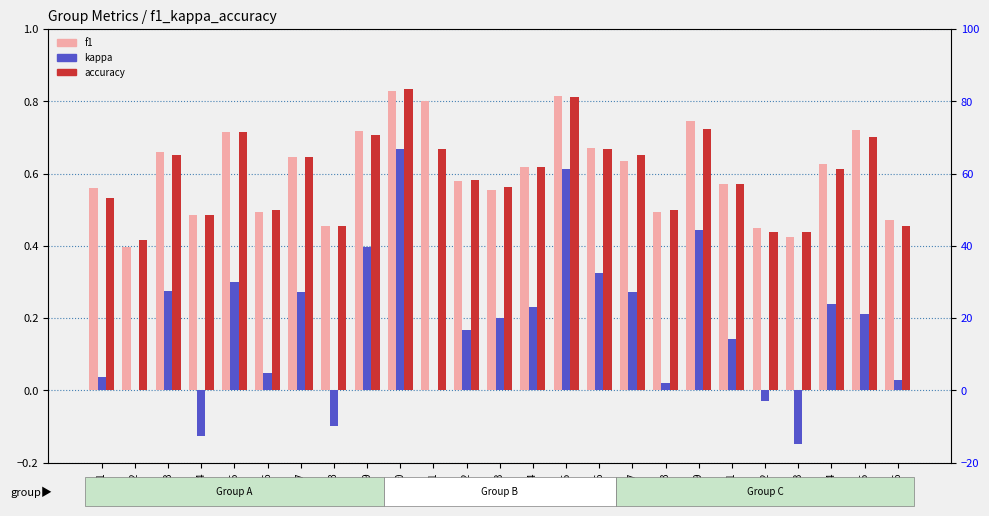

How many values in kappa are above zero?

19